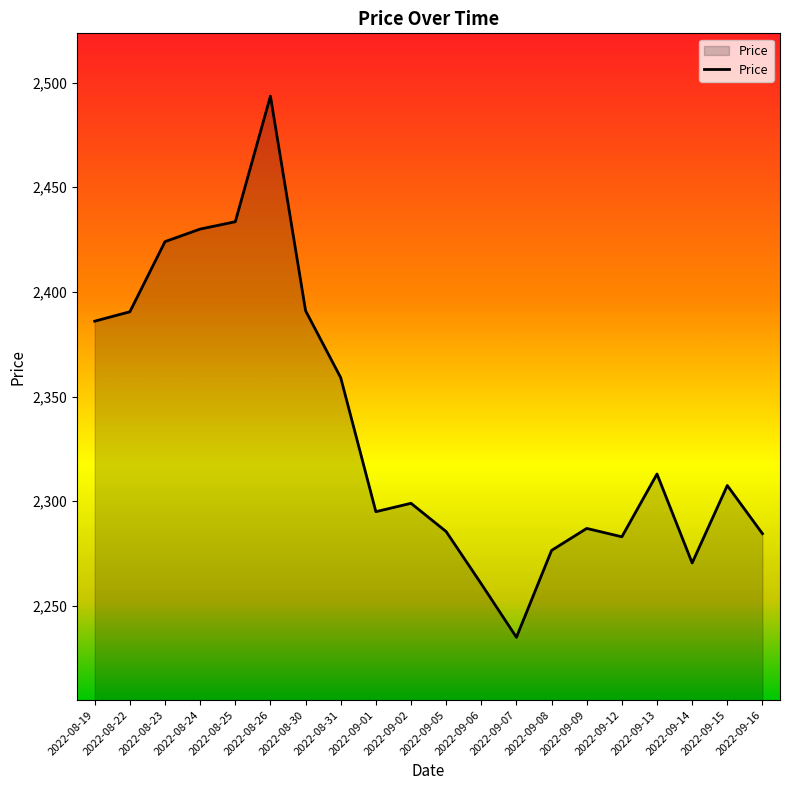

What is the smallest value displayed?

2235.0